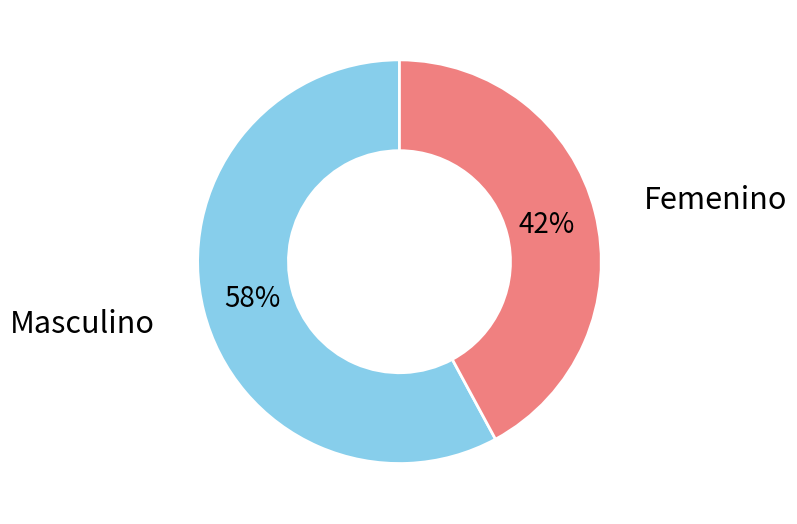

Count the number of slices in the pie.

2